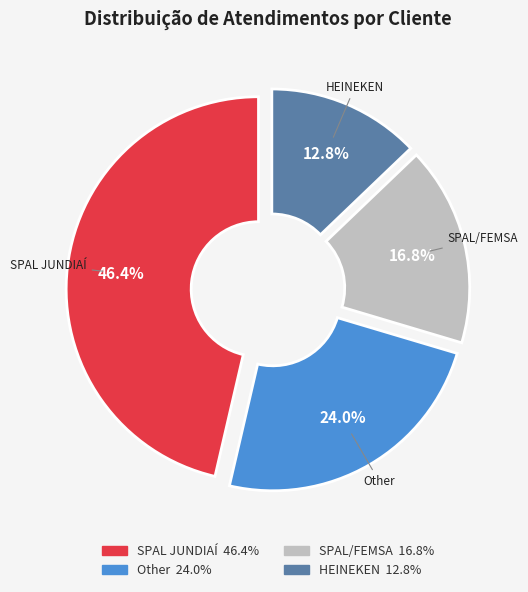

Rank the categories by value from lowest to highest.

HEINEKEN, SPAL/FEMSA, Other, SPAL JUNDIAÍ